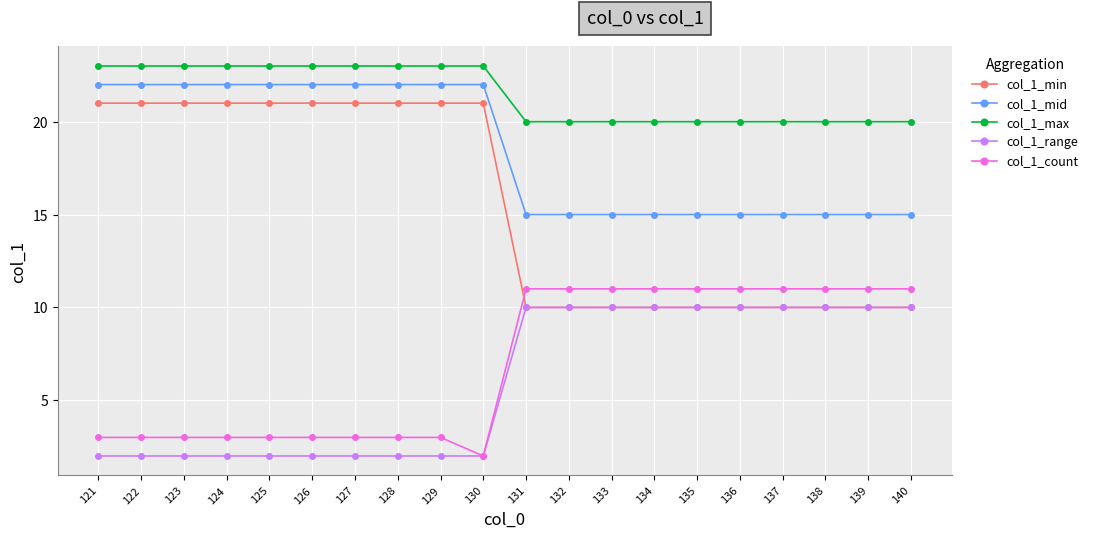

What is the difference between the highest and lowest values at 131?

10